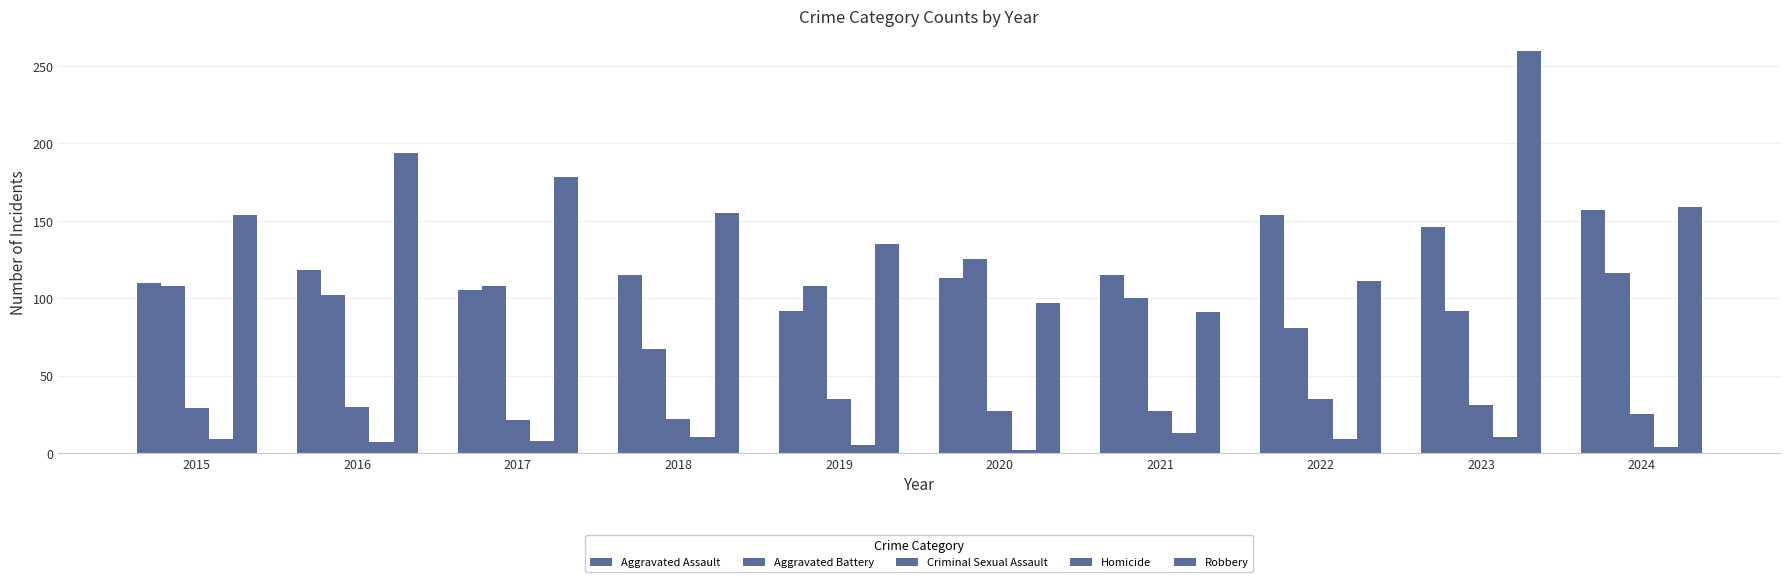

Which series has the largest range (max minus min)?

Robbery